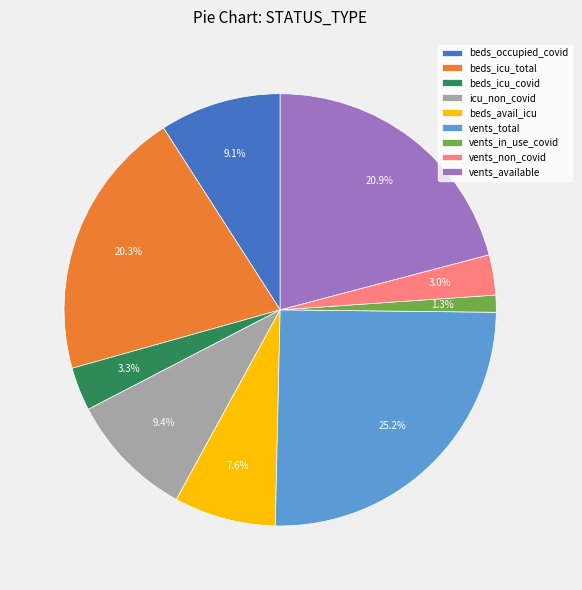

What is the total percentage of vents_total and vents_non_covid?

28.2%